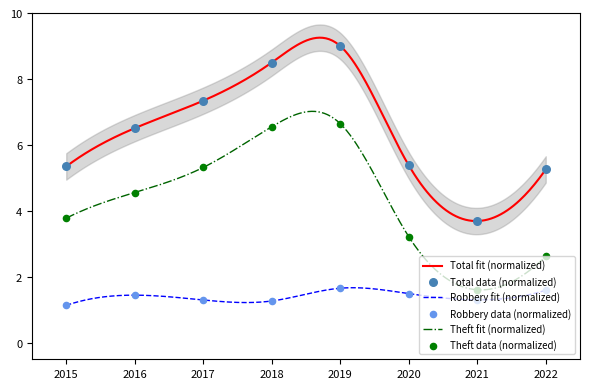

What is the total value across all series at 2015?

10.3